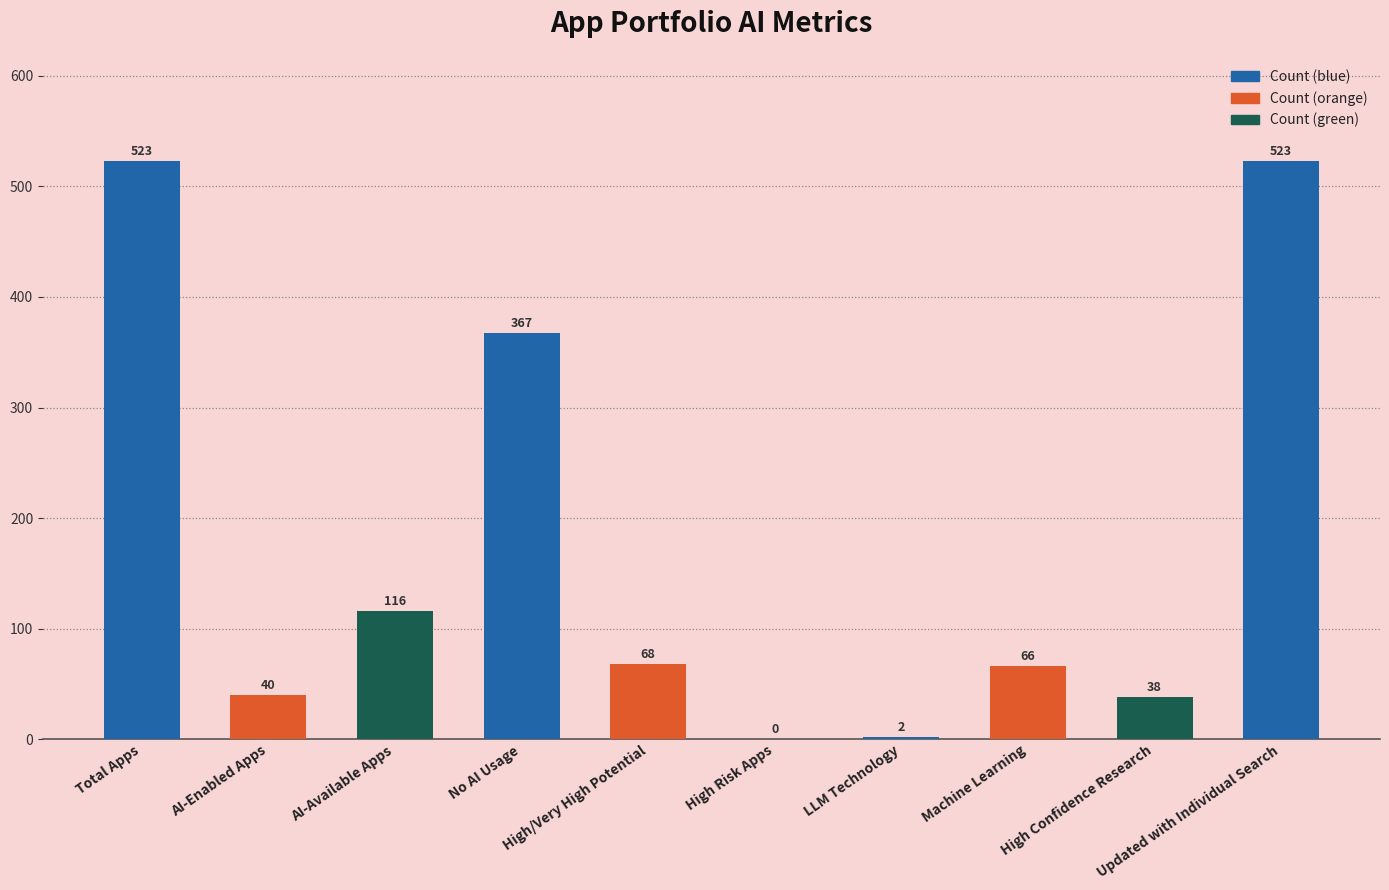

Reading left to right, extract all data points from this chart.

523	40	116	367	68	0	2	66	38	523